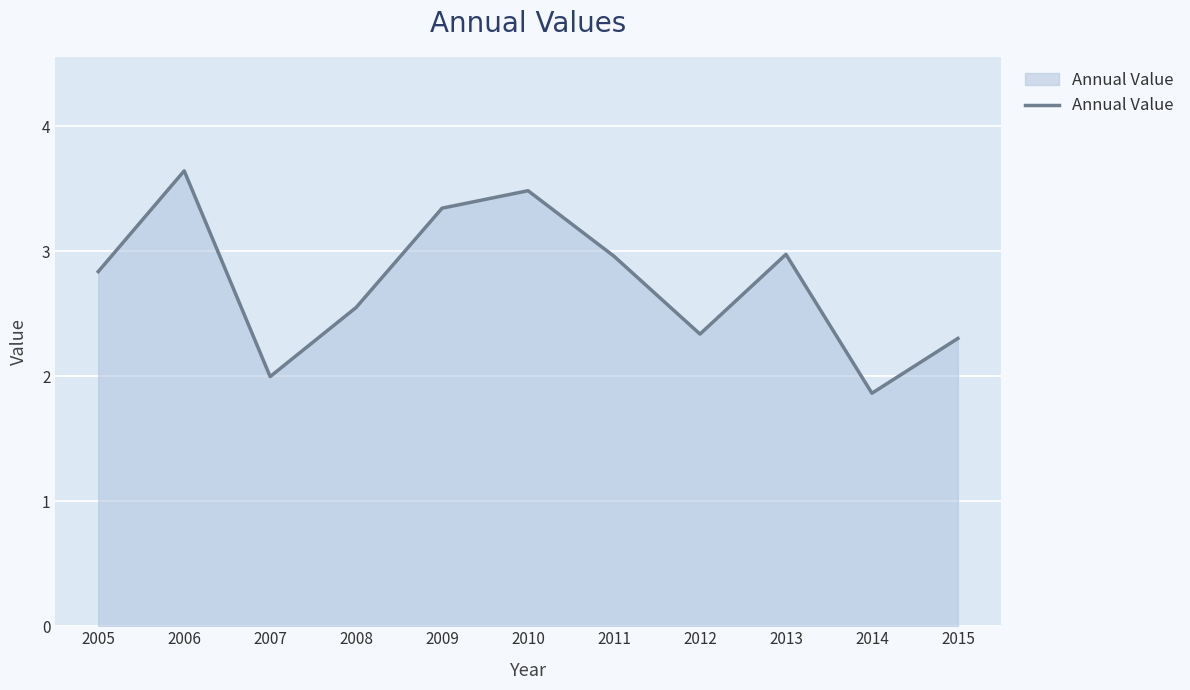

How many lines are shown in the chart?

1